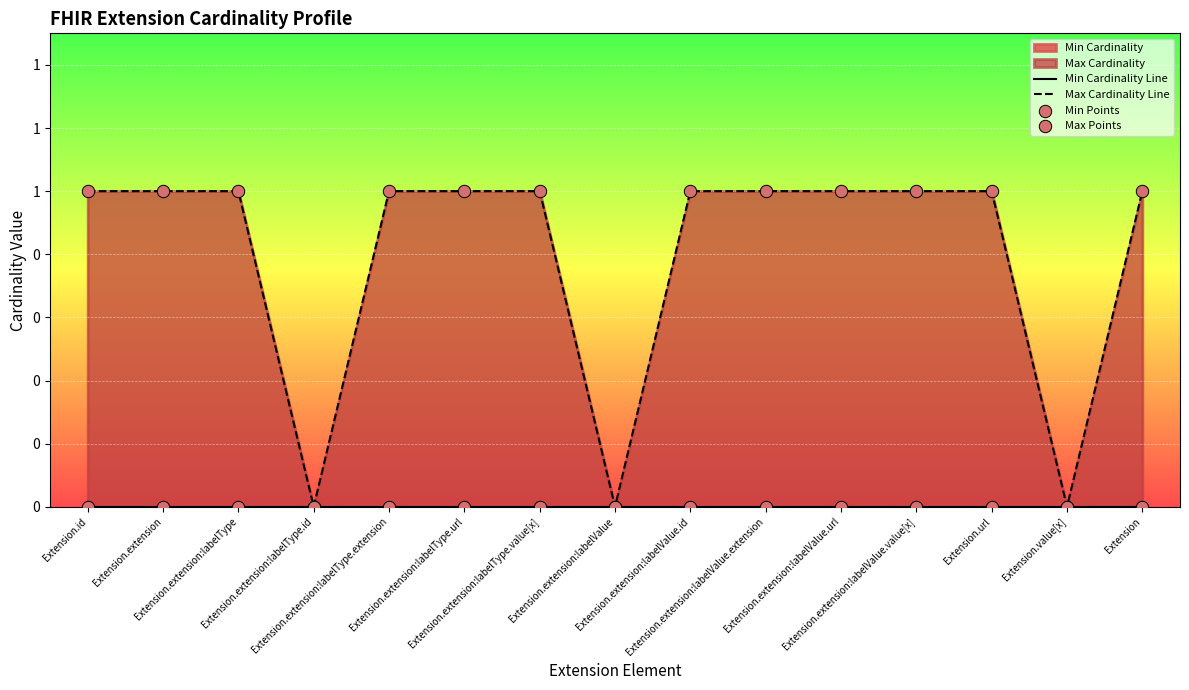

Is the value of Max Cardinality Line at Extension.extension:labelValue greater than the value of Min Points at Extension.extension?

No